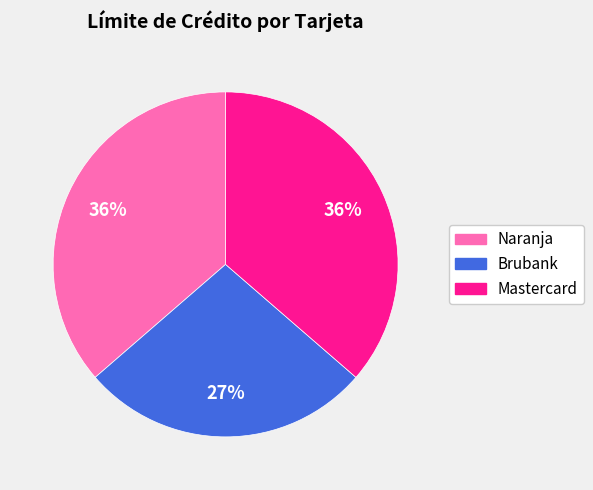

Combined, do Mastercard and Brubank account for over 50%?

Yes